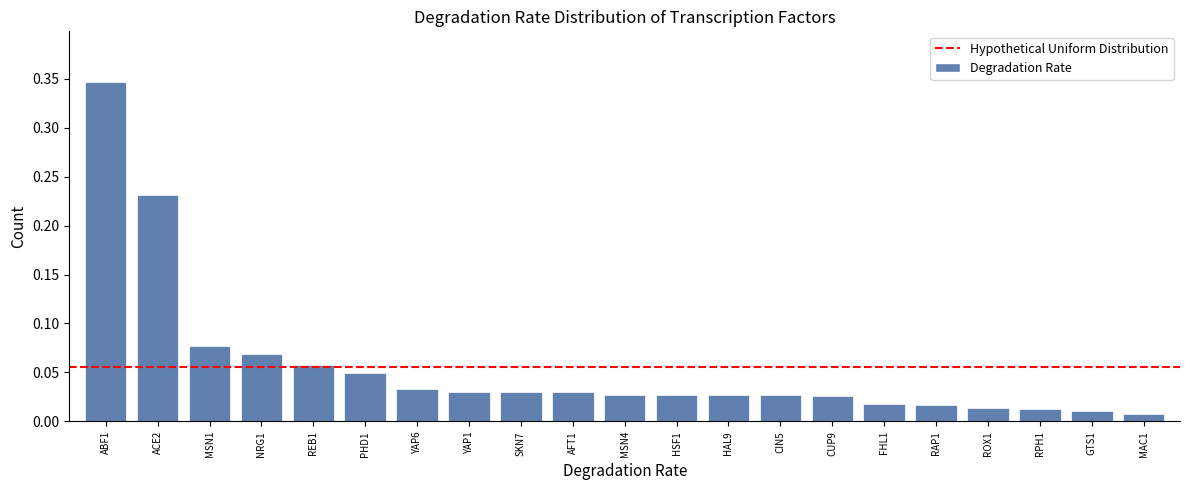

What position from the left is PHD1?

6